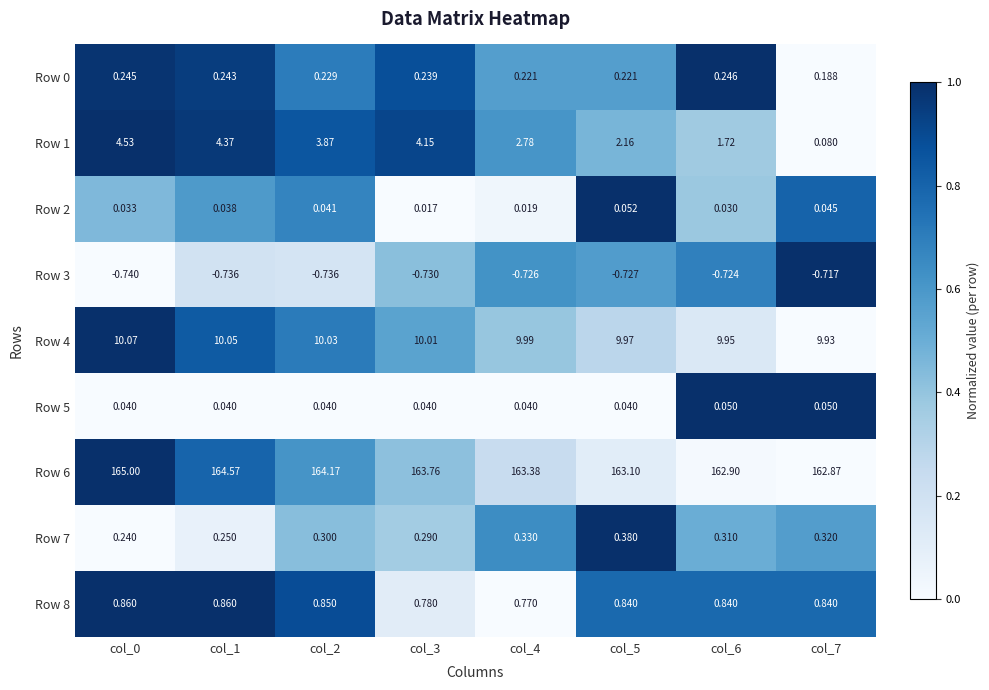

Is the value of Row 0 at col_2 greater than the value of Row 7 at col_2?

No